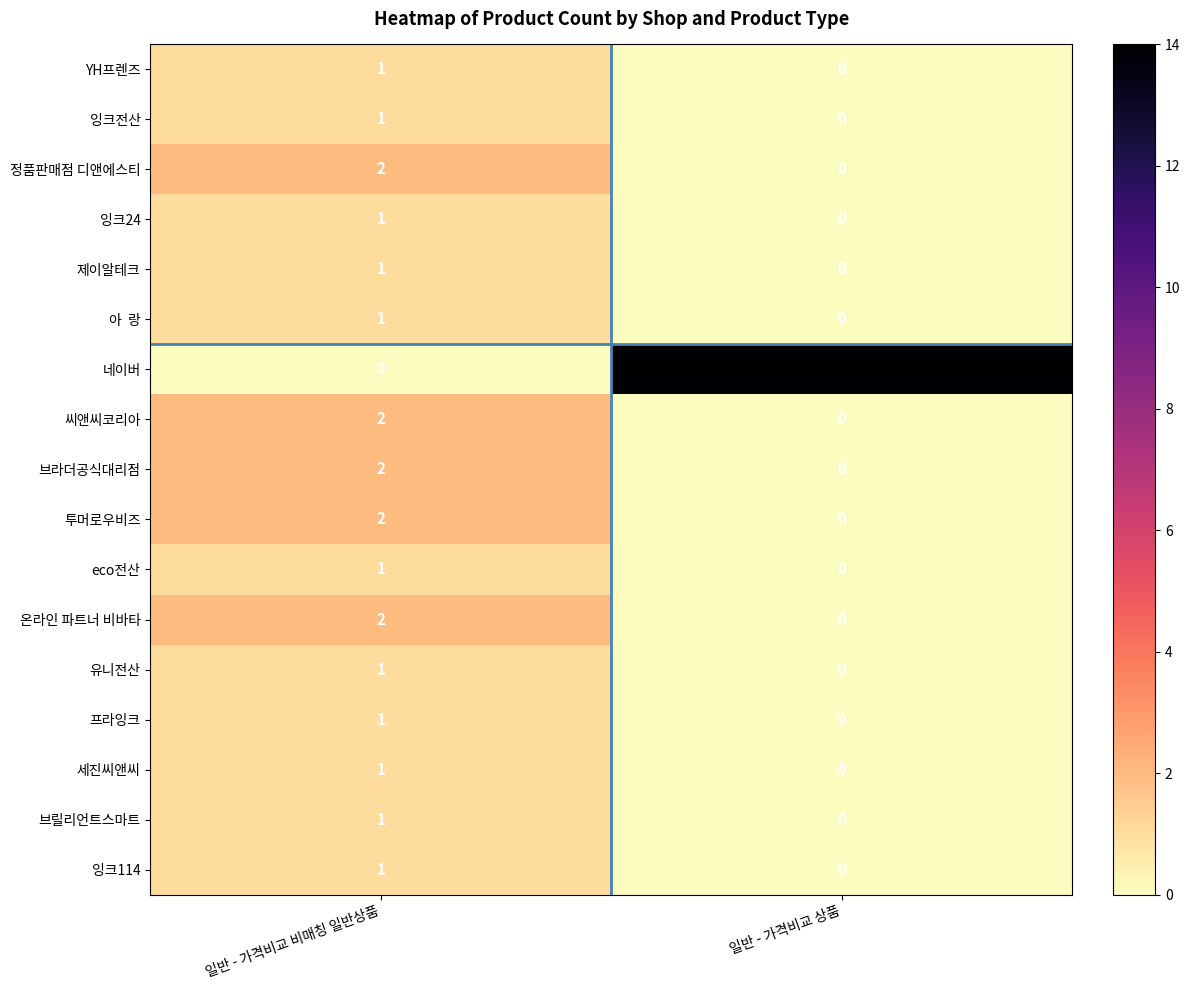

Rank the categories by 씨앤씨코리아 value from highest to lowest.

일반 - 가격비교 비매칭 일반상품, 일반 - 가격비교 상품